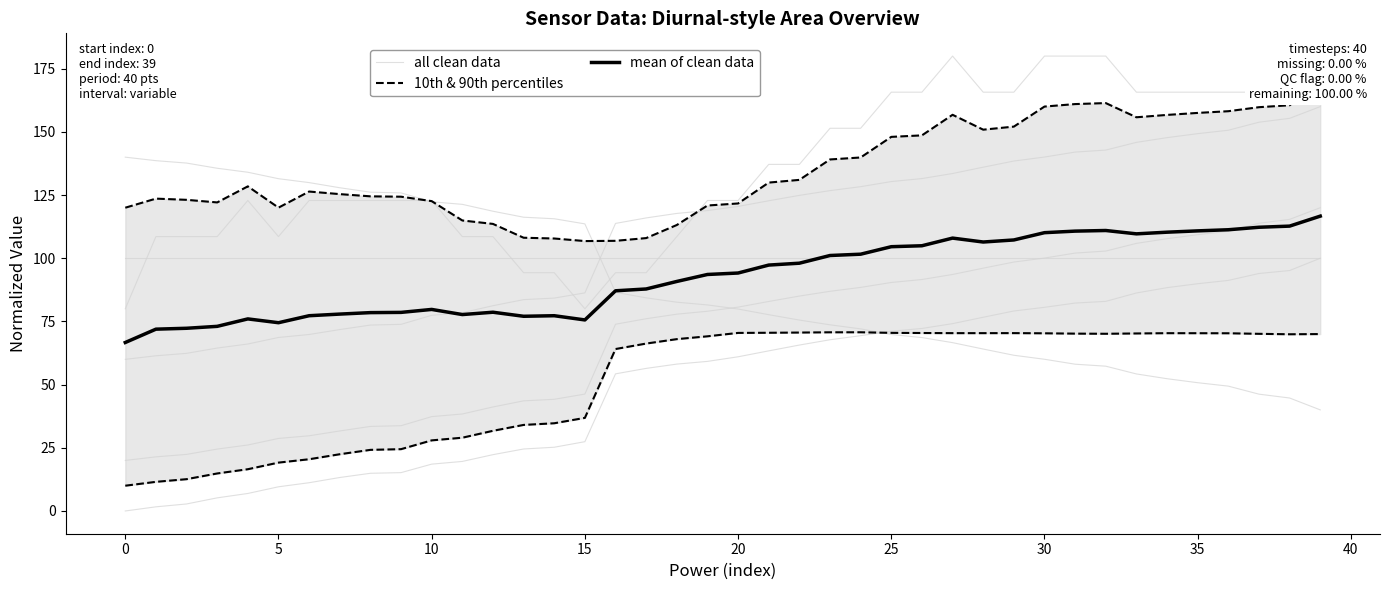

What is the value of the mean of clean data point at the 5th from the left?

76.0